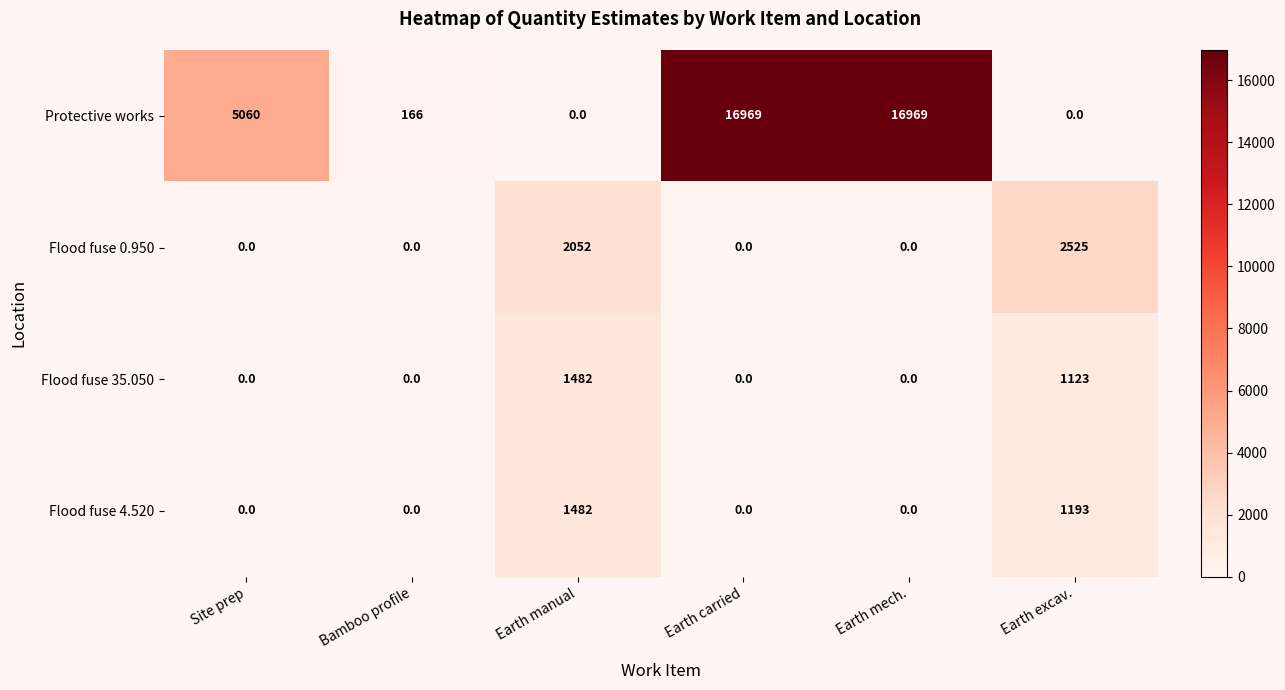

What is the sum of the Protective works values at Earth mech. and Earth carried?

33938